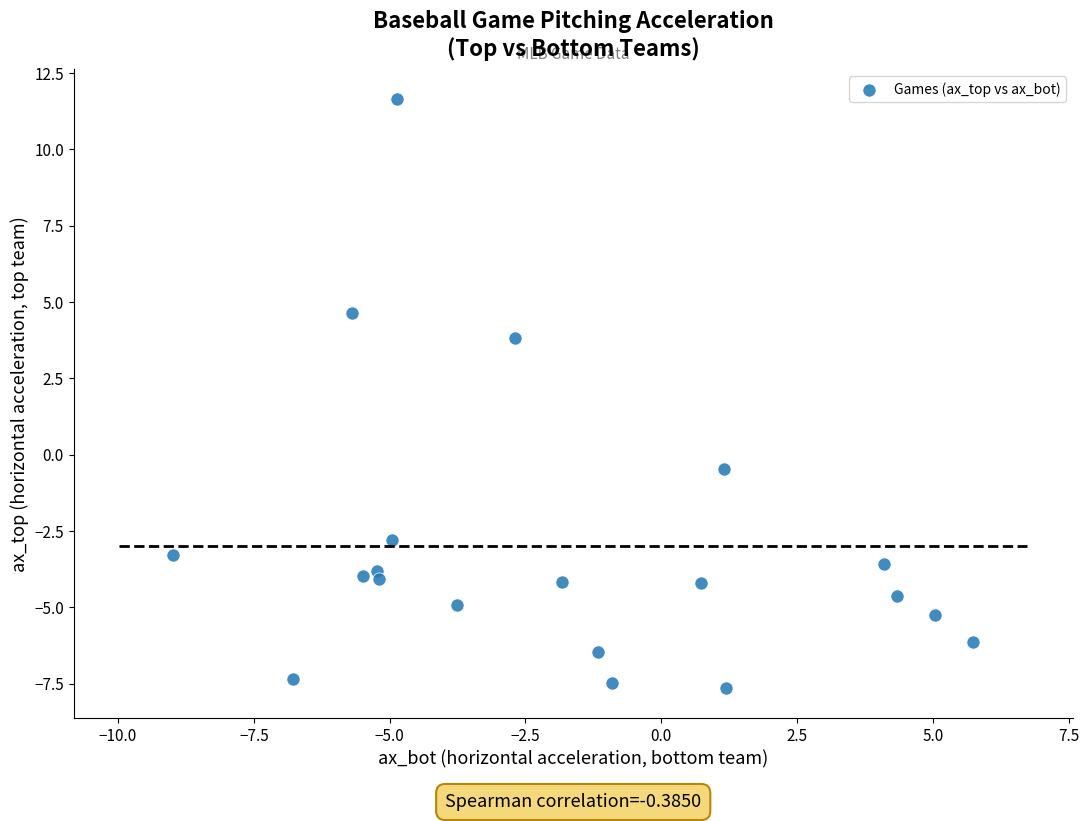

What Y value in the scatter plot is closest to 2?

3.8